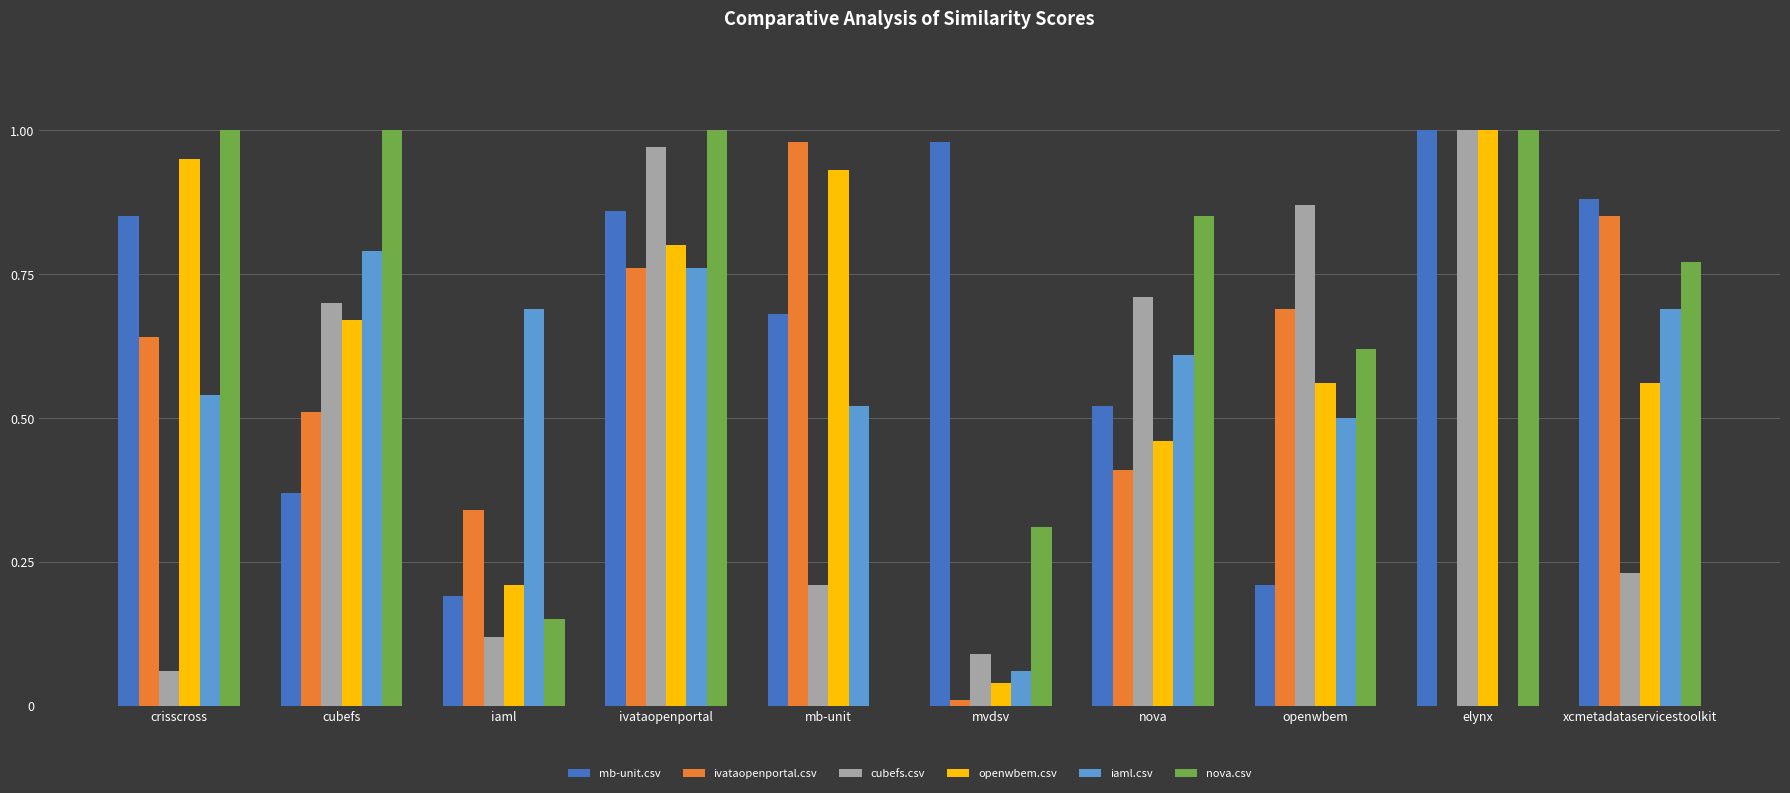

What is the sum of all iaml.csv values?

5.2